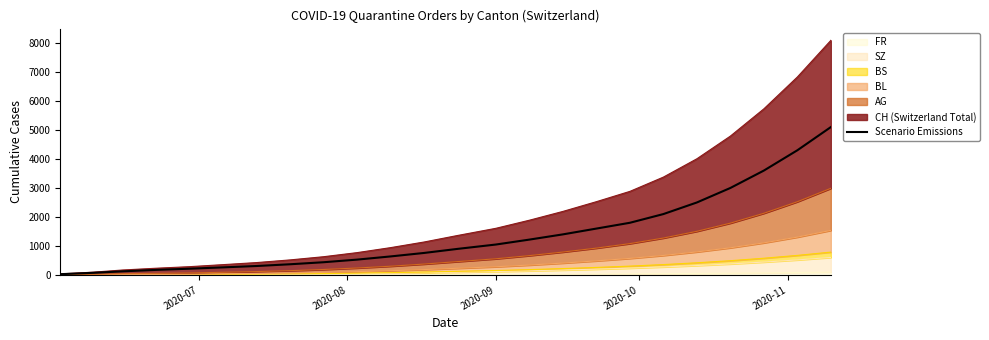

Does the chart have visible grid lines?

No